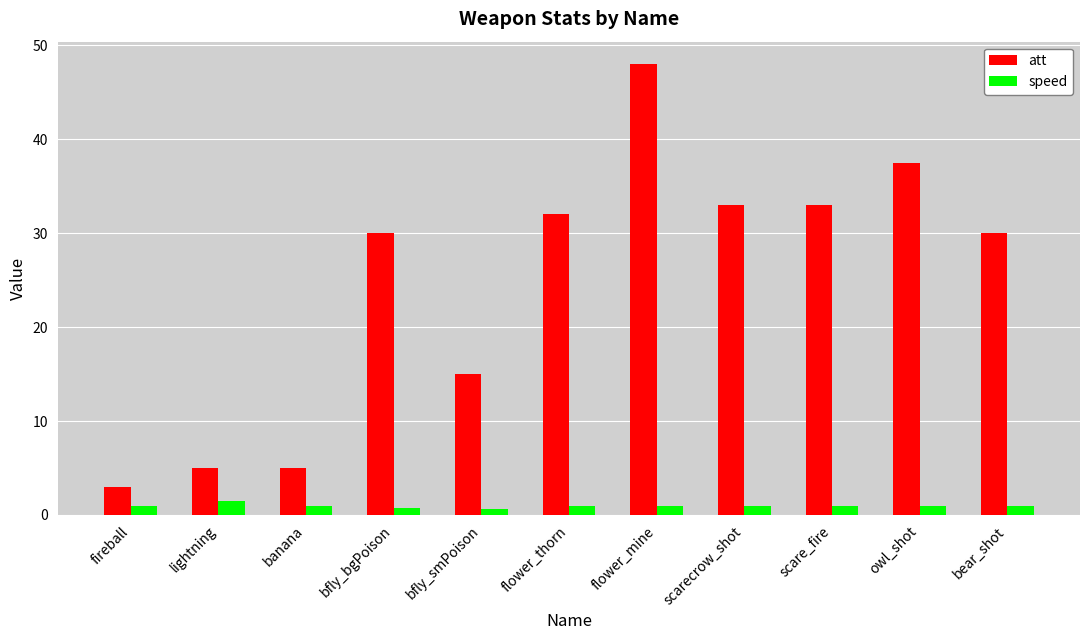

At which category is the sum across all series the highest?

flower_mine